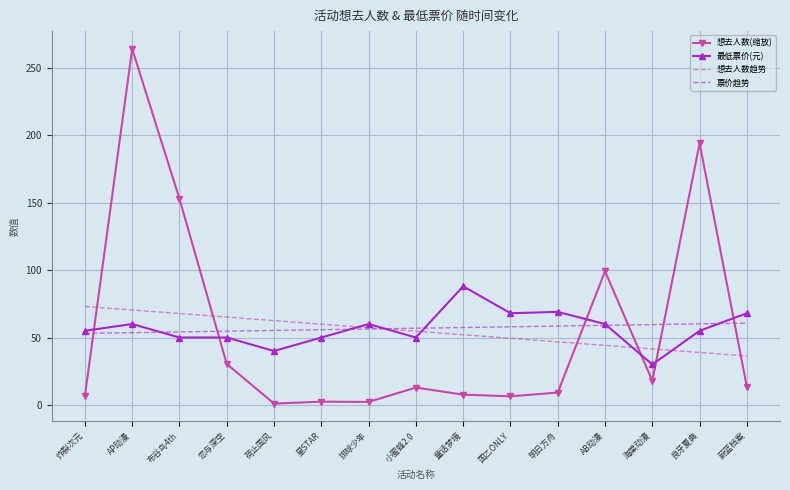

The value of 想去人数(缩放) at AP动漫 is 129.1. True or false?

False